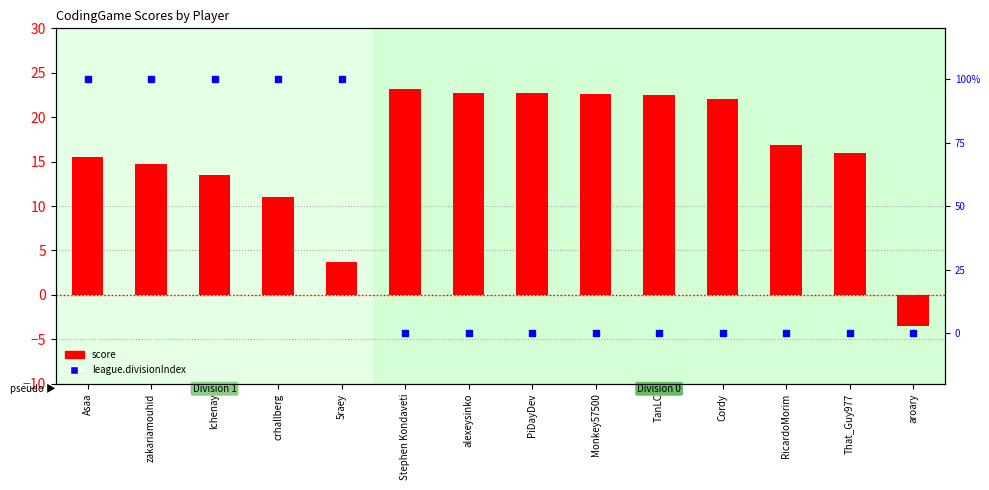

Which series reaches the minimum Y coordinate?

score